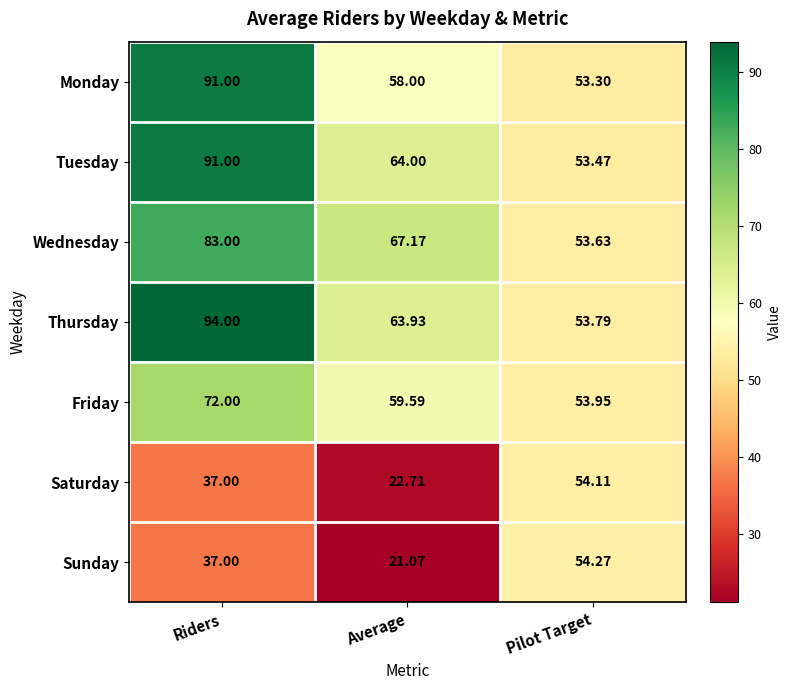

At which category is the sum across all series the highest?

Riders